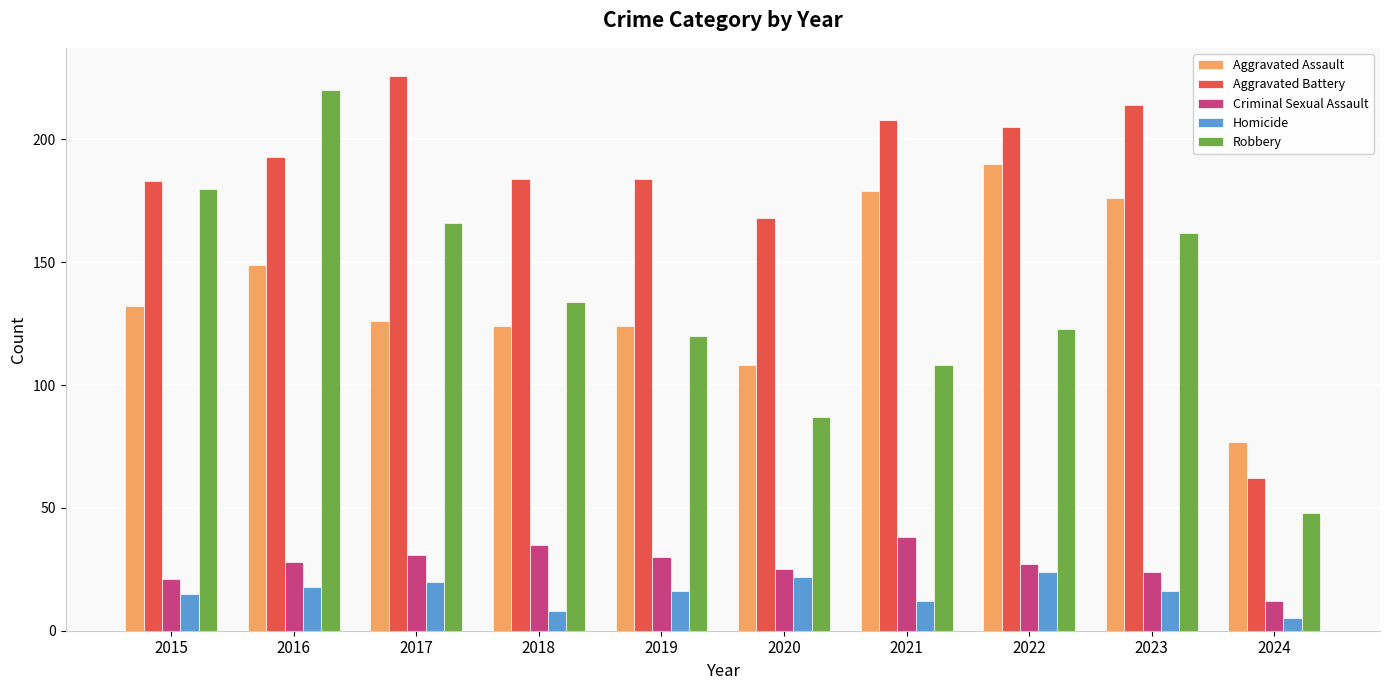

The Aggravated Assault series shows 45 at 2022. True or false?

False